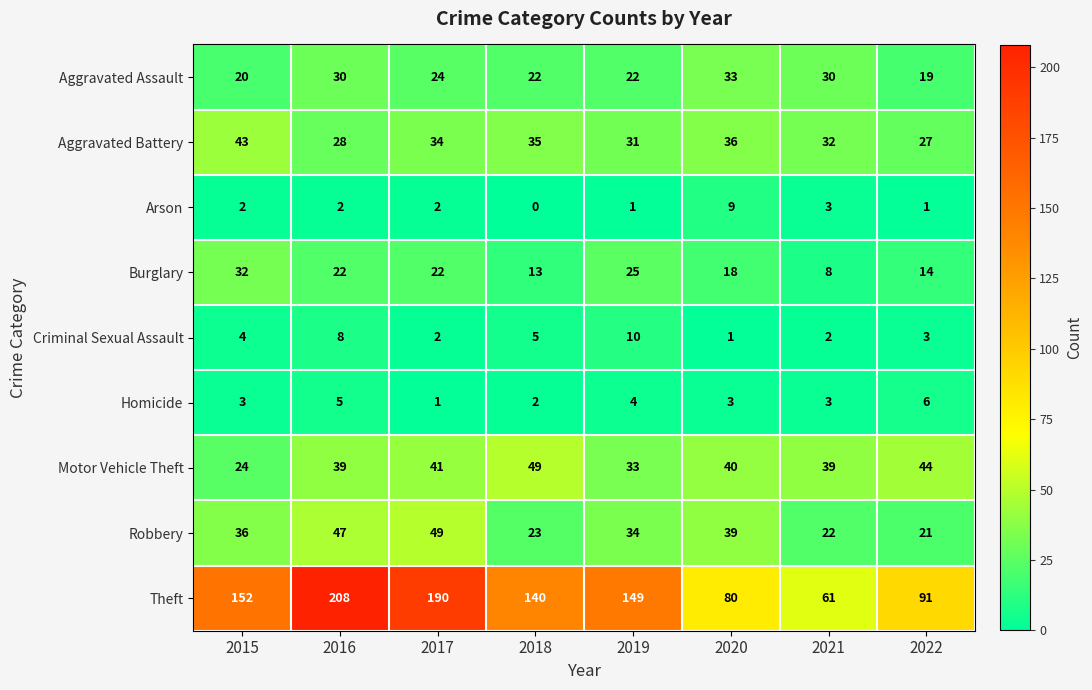

At 2018, list the series in order from smallest to largest.

Arson, Homicide, Criminal Sexual Assault, Burglary, Aggravated Assault, Robbery, Aggravated Battery, Motor Vehicle Theft, Theft